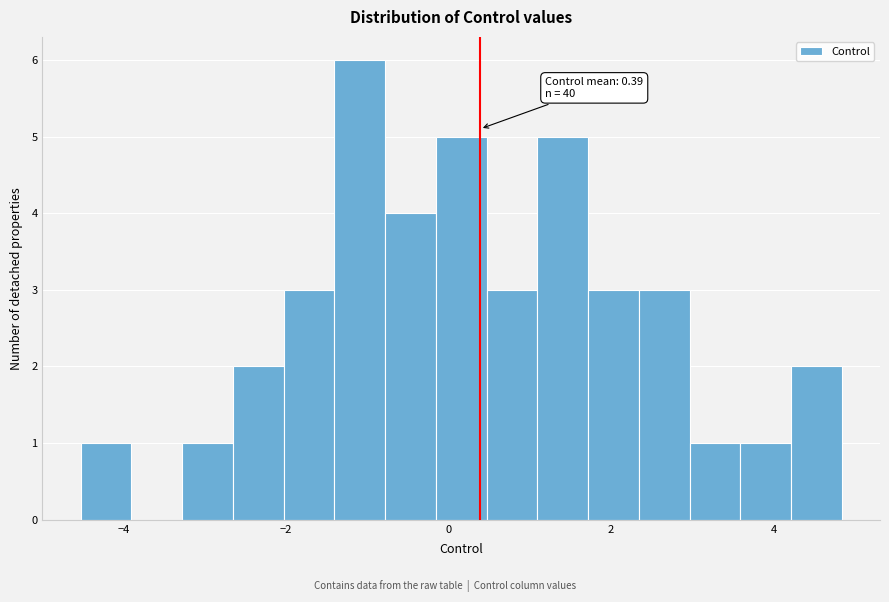

Around what value on the x-axis is the tallest bar? Give the approximate position of its centre, as read against the axis.

-1.0